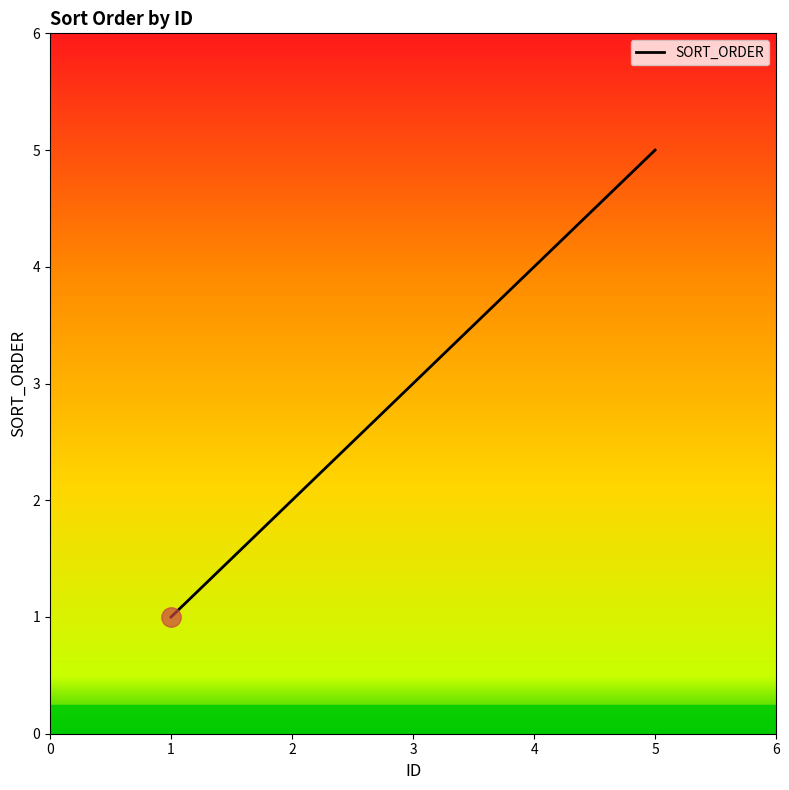

Reading left to right, transcribe all the data shown in this chart.

1	3	4	5